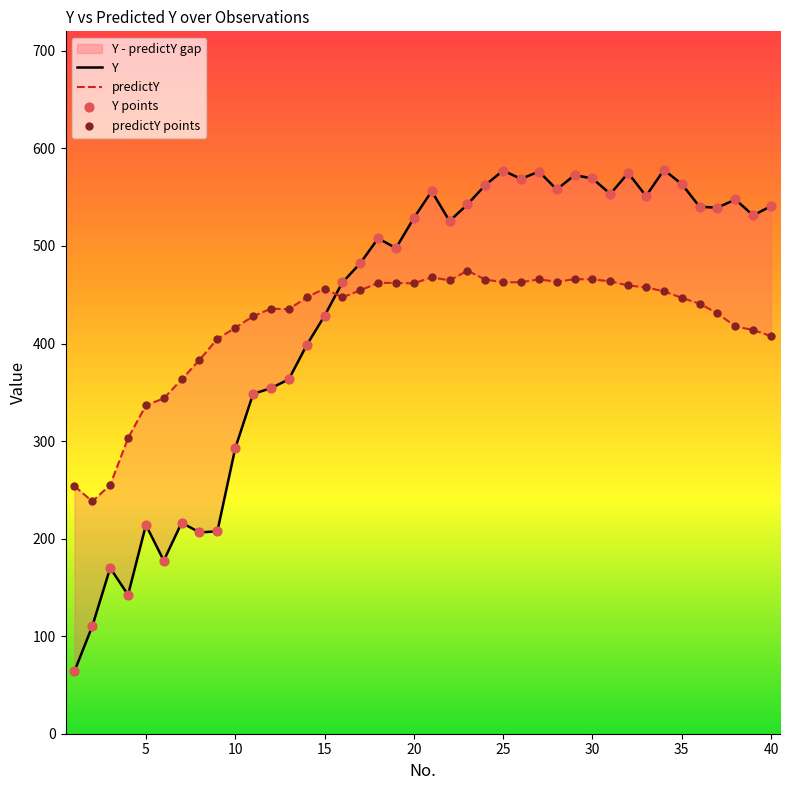

Which series has the widest spread of Y values?

Y